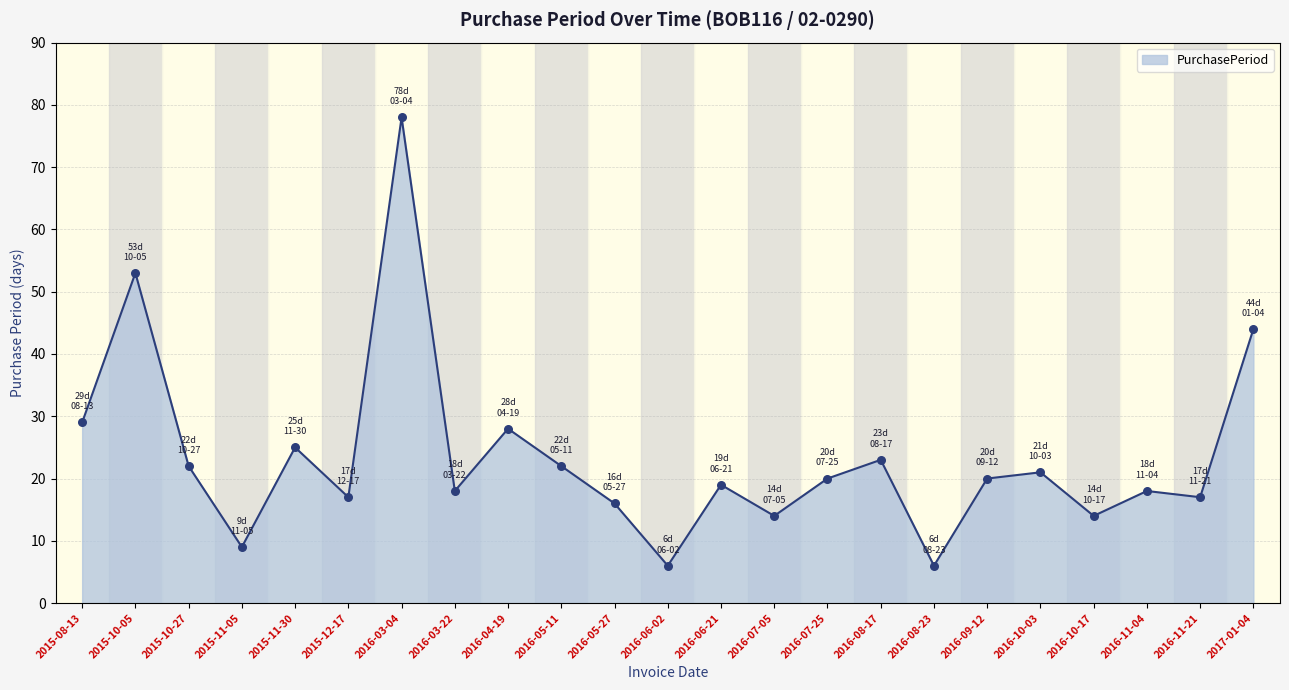

What is the change in value from 2015-10-05 to 2016-06-21?

-34